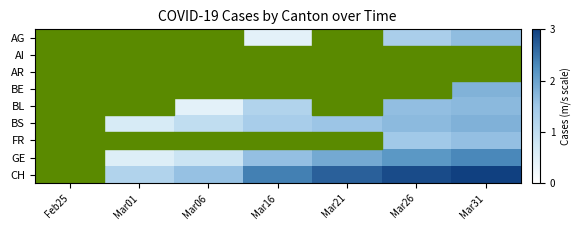

At how many categories does at least one series exceed 0?

6